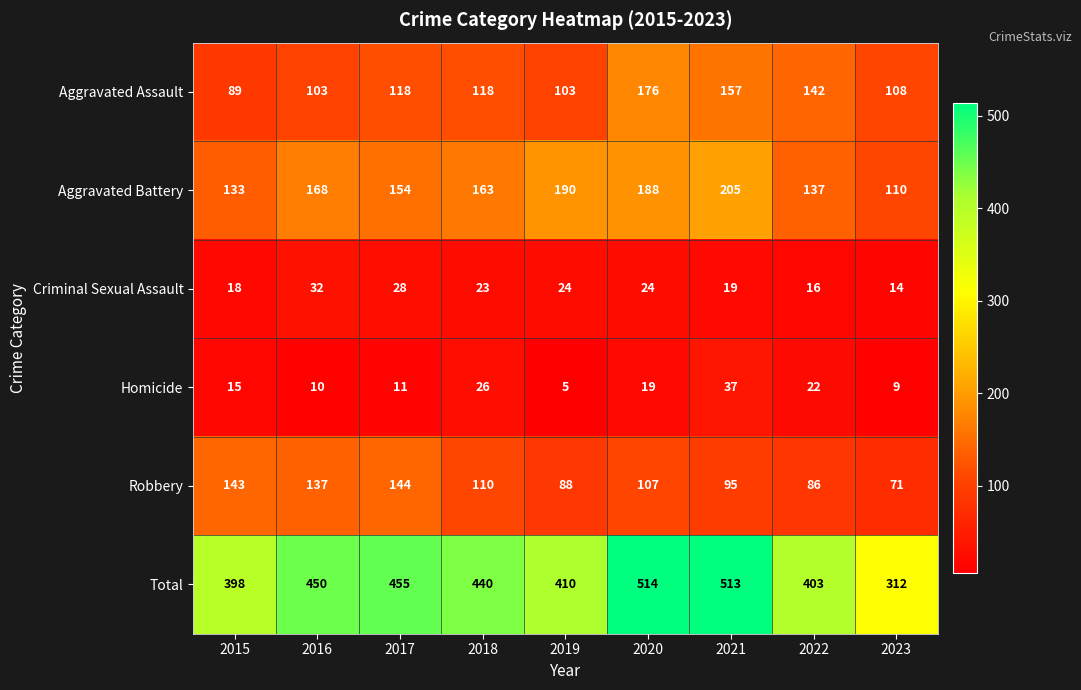

At which label does Robbery first exceed 107?

2015